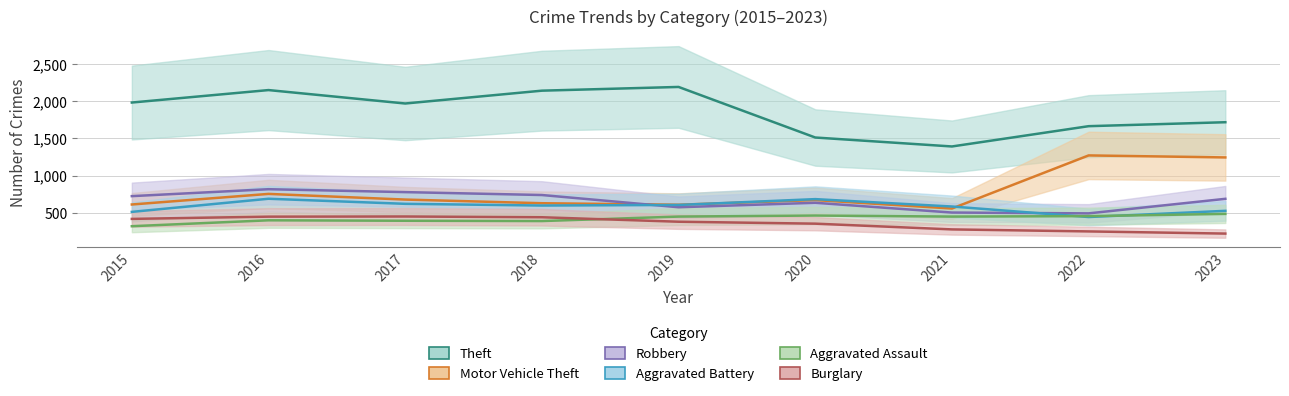

Reading left to right, extract all data points from this chart.

Theft: 1981	2148	1968	2140	2190	1512	1392	1664	1717
Motor Vehicle Theft: 614	756	680	631	611	673	560	1272	1245
Robbery: 726	819	780	741	577	637	506	495	690
Aggravated Battery: 515	691	623	600	608	686	587	446	529
Aggravated Assault: 323	402	396	392	452	466	452	458	488
Burglary: 421	451	453	443	383	357	280	253	224